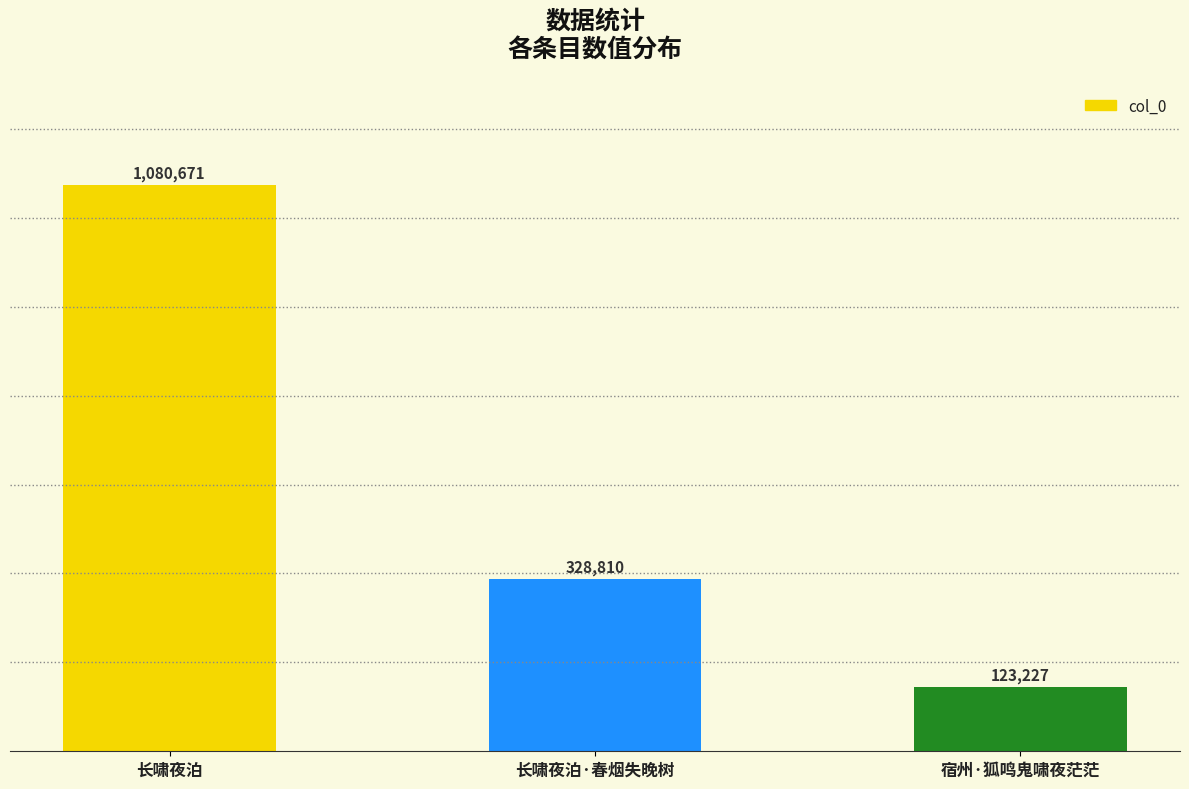

How many data points does each series have?

3